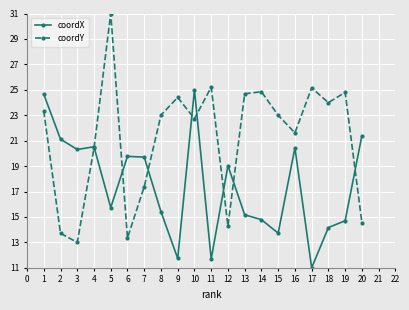

The value of coordY at 11 is 25.2. True or false?

True